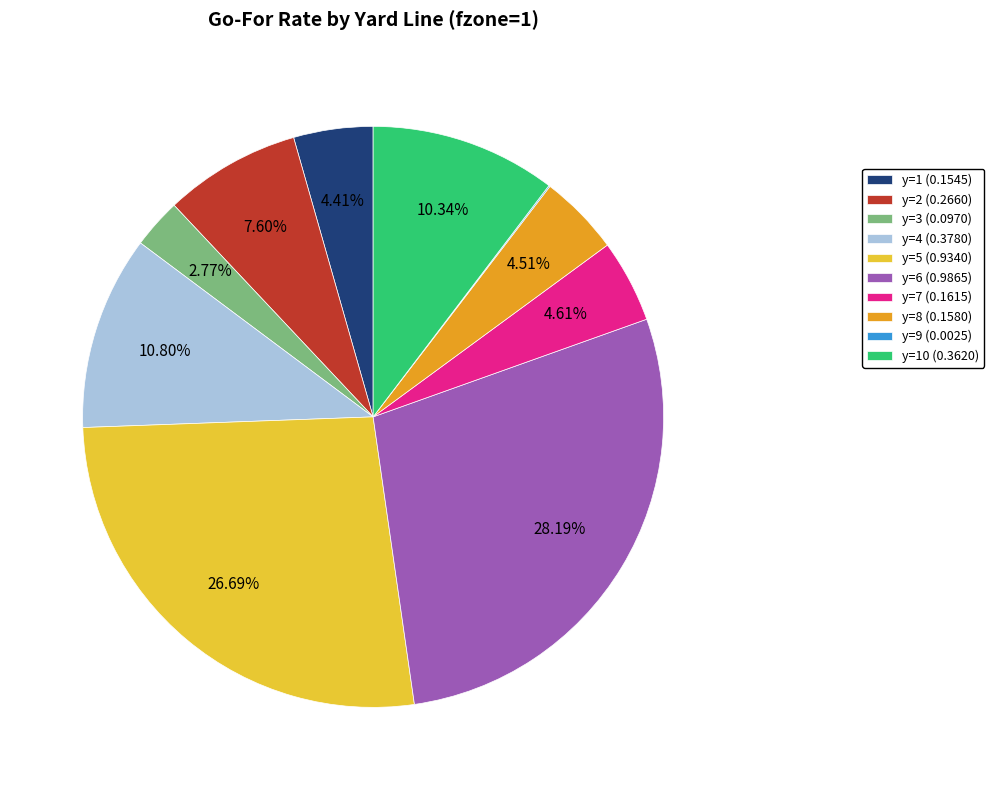

Do y=10 (0.3620) and y=5 (0.9340) together represent more than half of the pie?

No